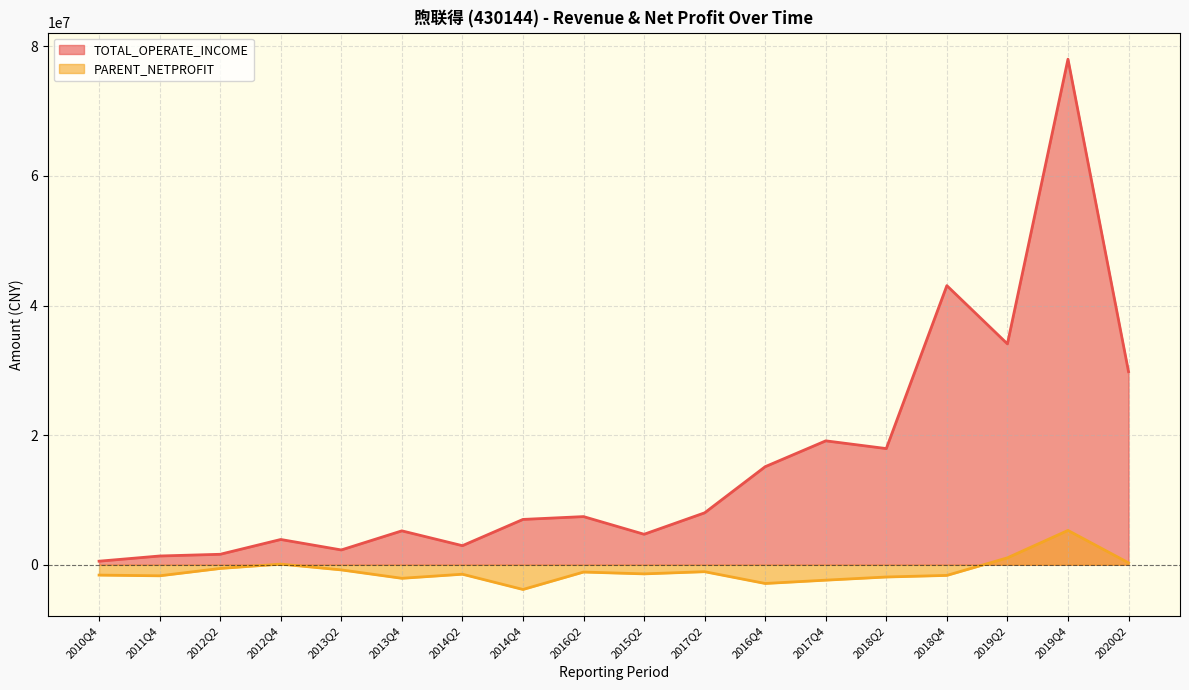

Rank the series at 2016Q4 from highest to lowest value.

TOTAL_OPERATE_INCOME, PARENT_NETPROFIT